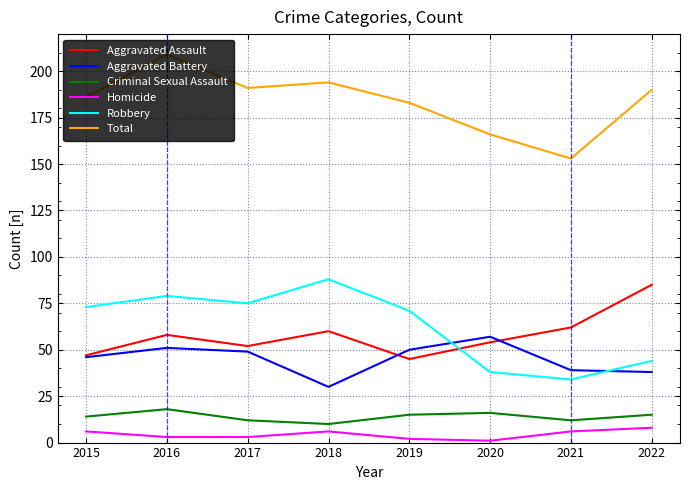

Rank the series at 2021 from lowest to highest value.

Homicide, Criminal Sexual Assault, Robbery, Aggravated Battery, Aggravated Assault, Total